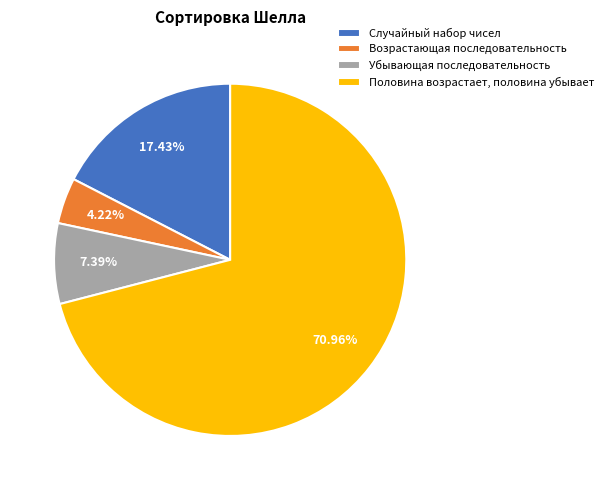

To the nearest percent, what is the average slice percentage?

25%